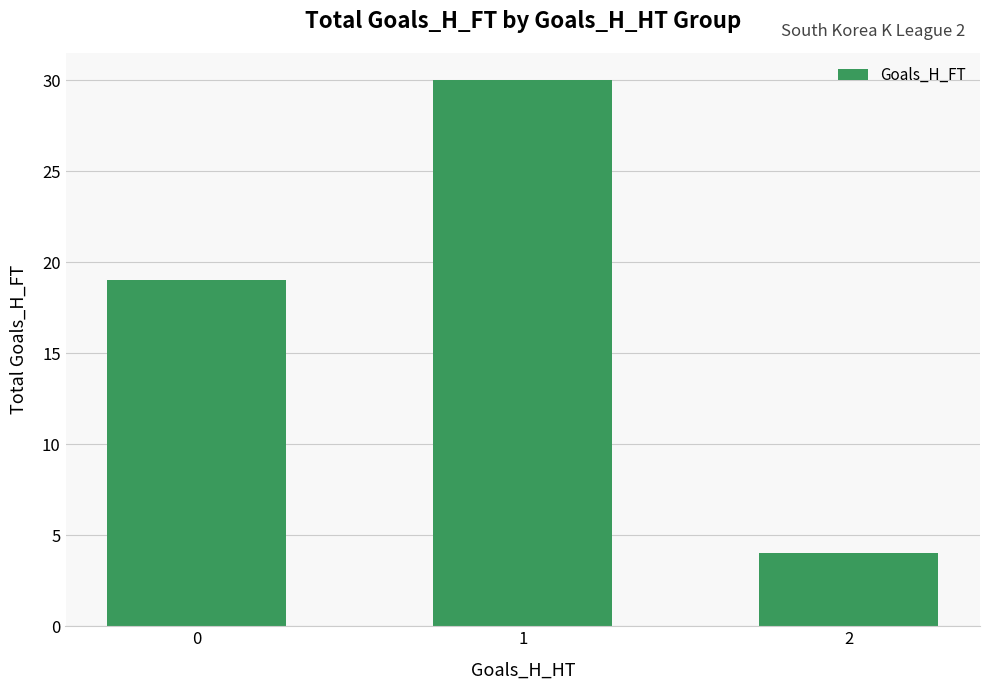

What is the value of the 3rd bar from the left?

4